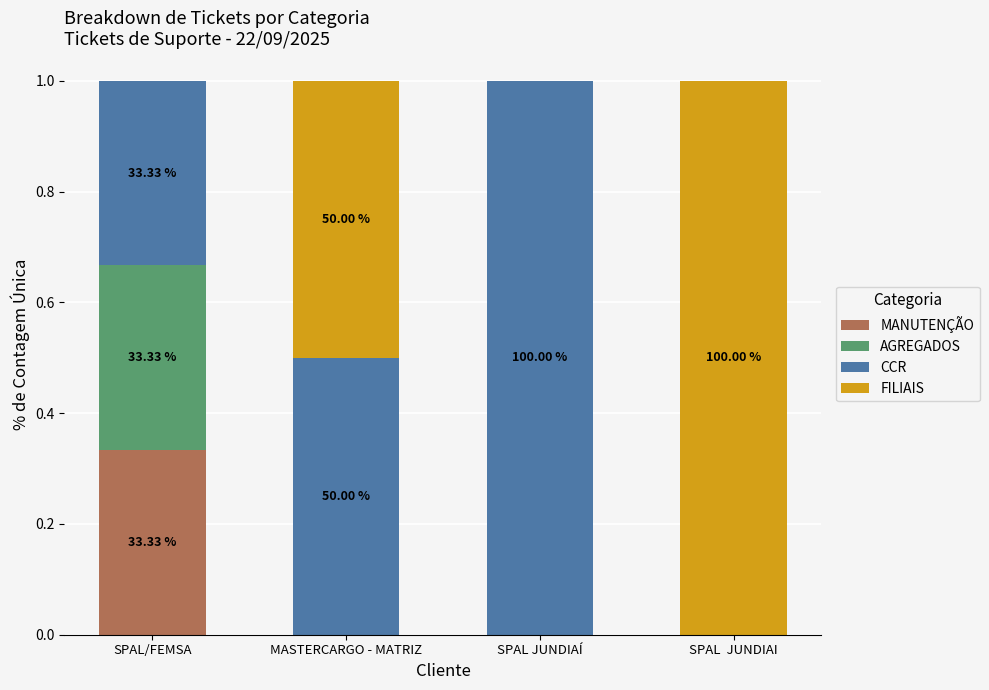

What is the total value across all series at SPAL/FEMSA?

1.0